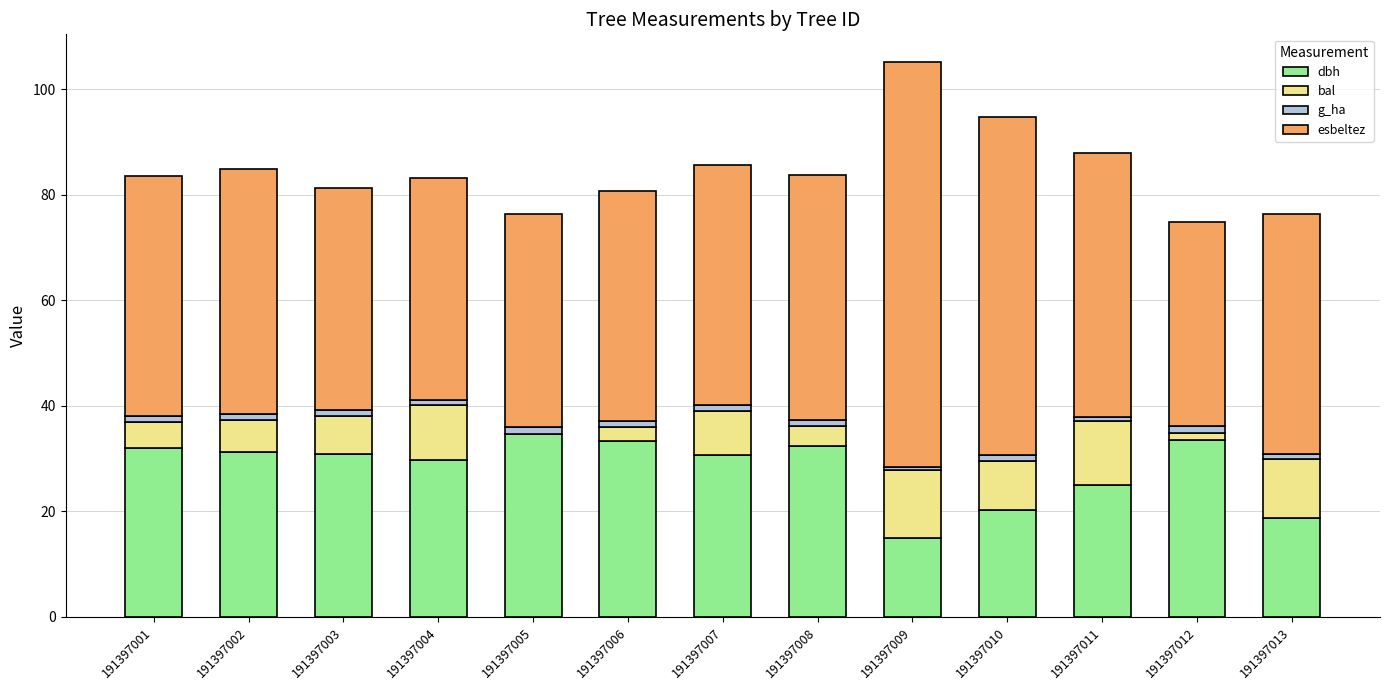

True or false: dbh has a value of 8.9 at 191397013.

False